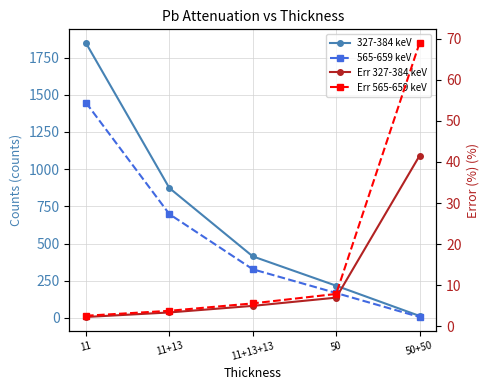

What is the greatest value displayed?

1848.0